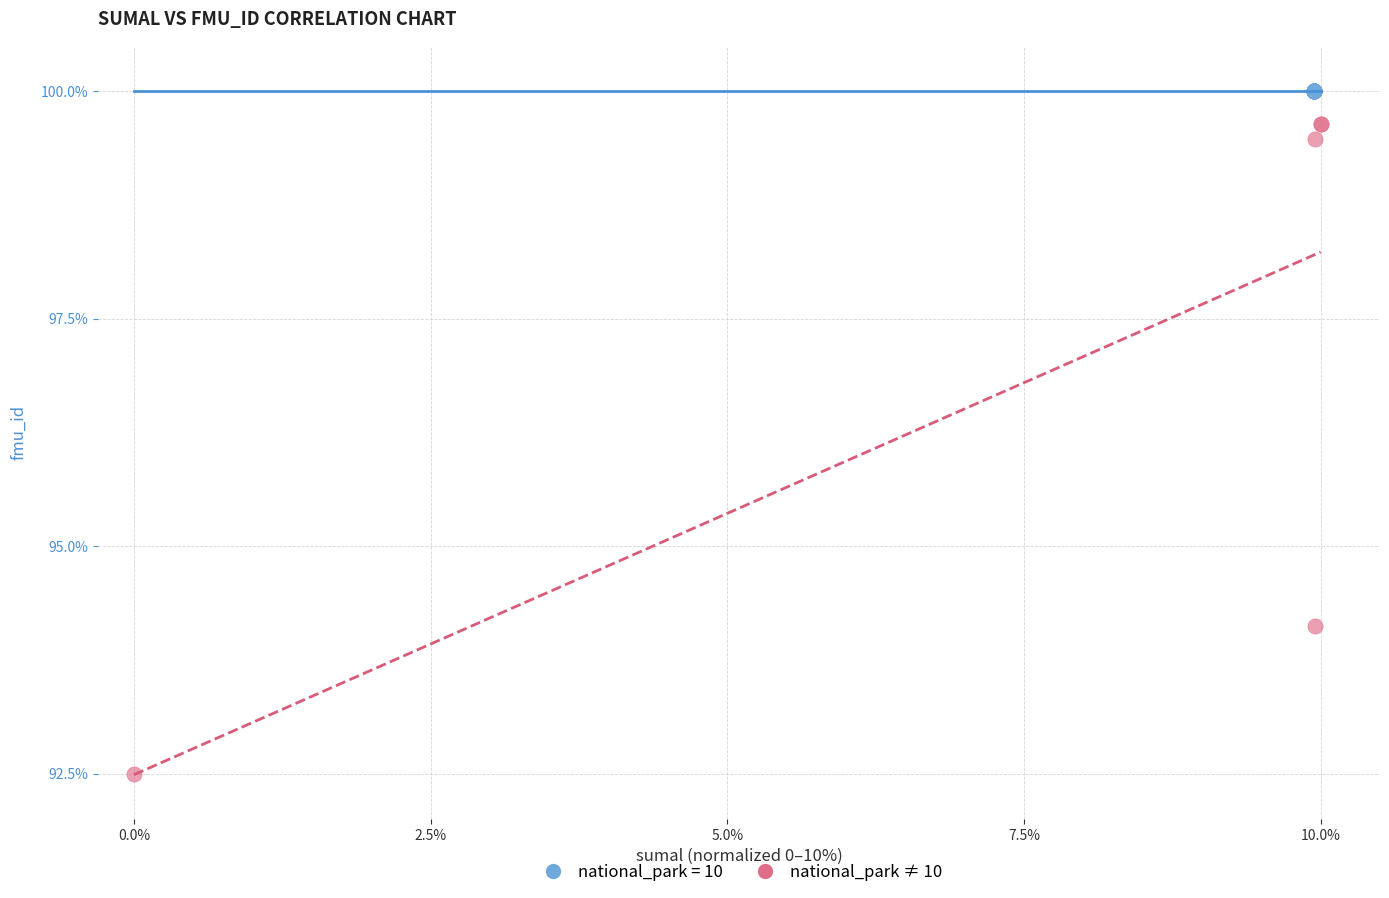

Which series reaches the maximum Y coordinate?

national_park = 10